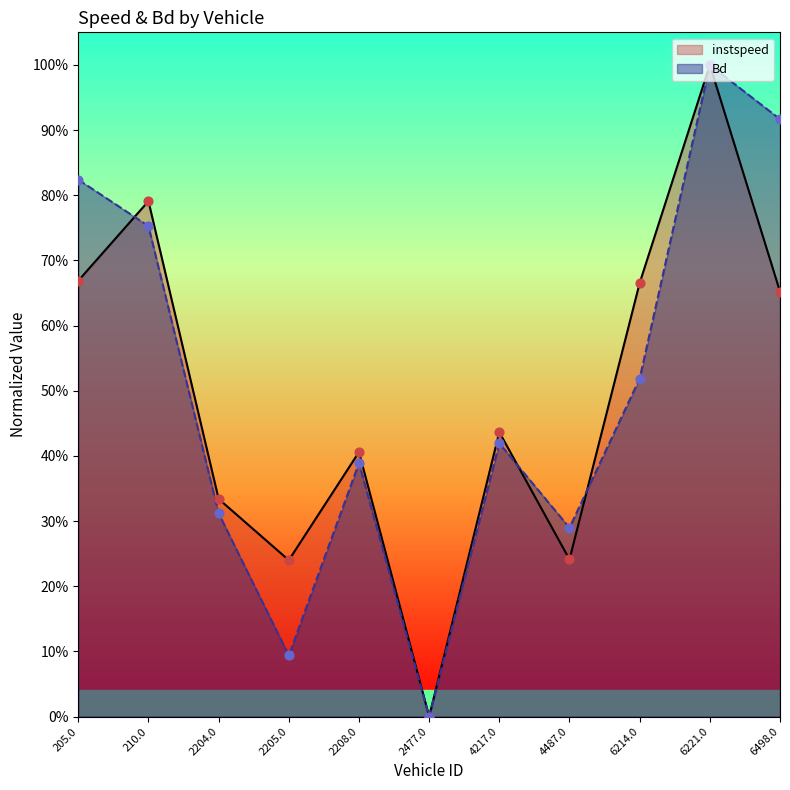

Which series reaches the minimum Y coordinate?

instspeed